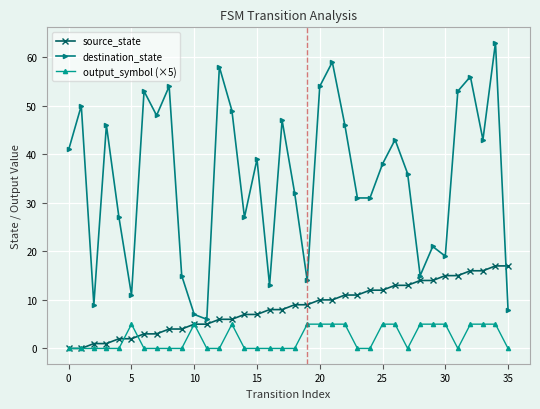

True or false: destination_state and output_symbol (×5) cross at least once.

False